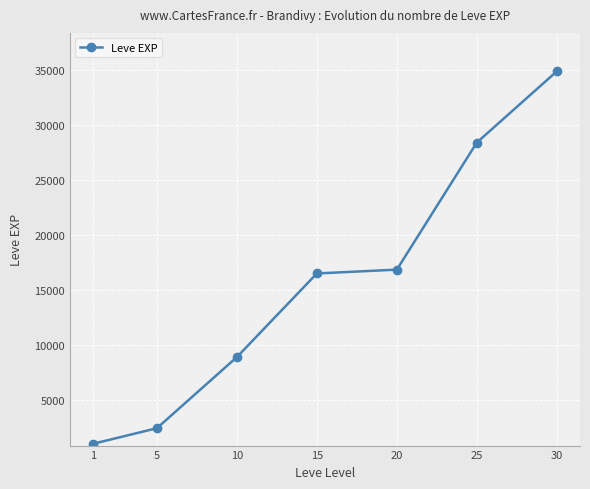

What is the average value?

15587